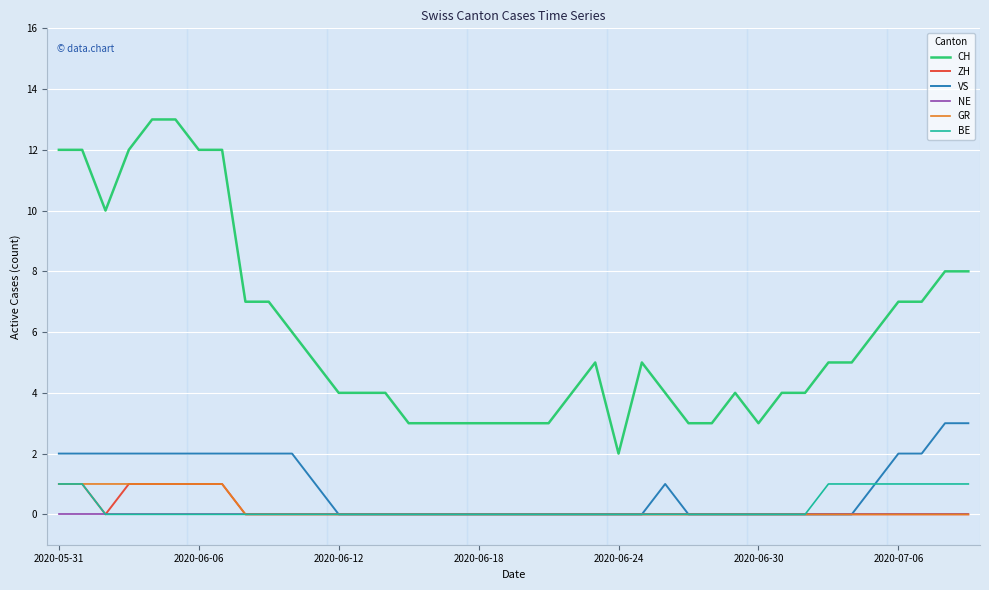

True or false: CH and BE cross at least once.

False